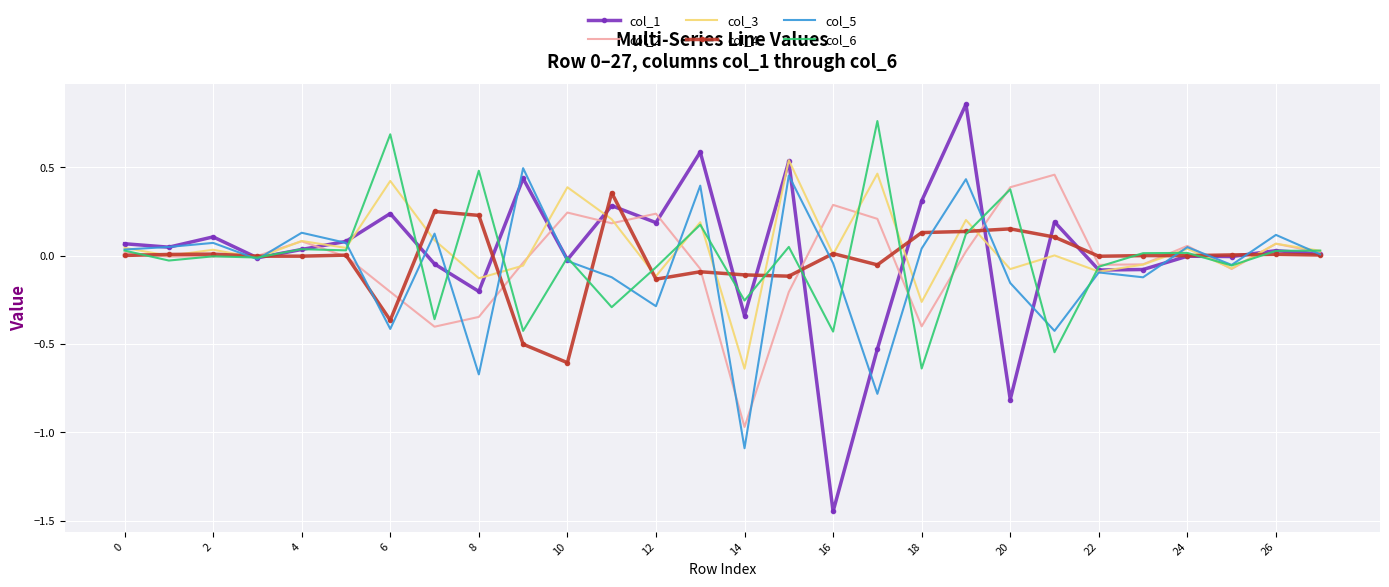

Which series has the largest total across all categories?

col_3